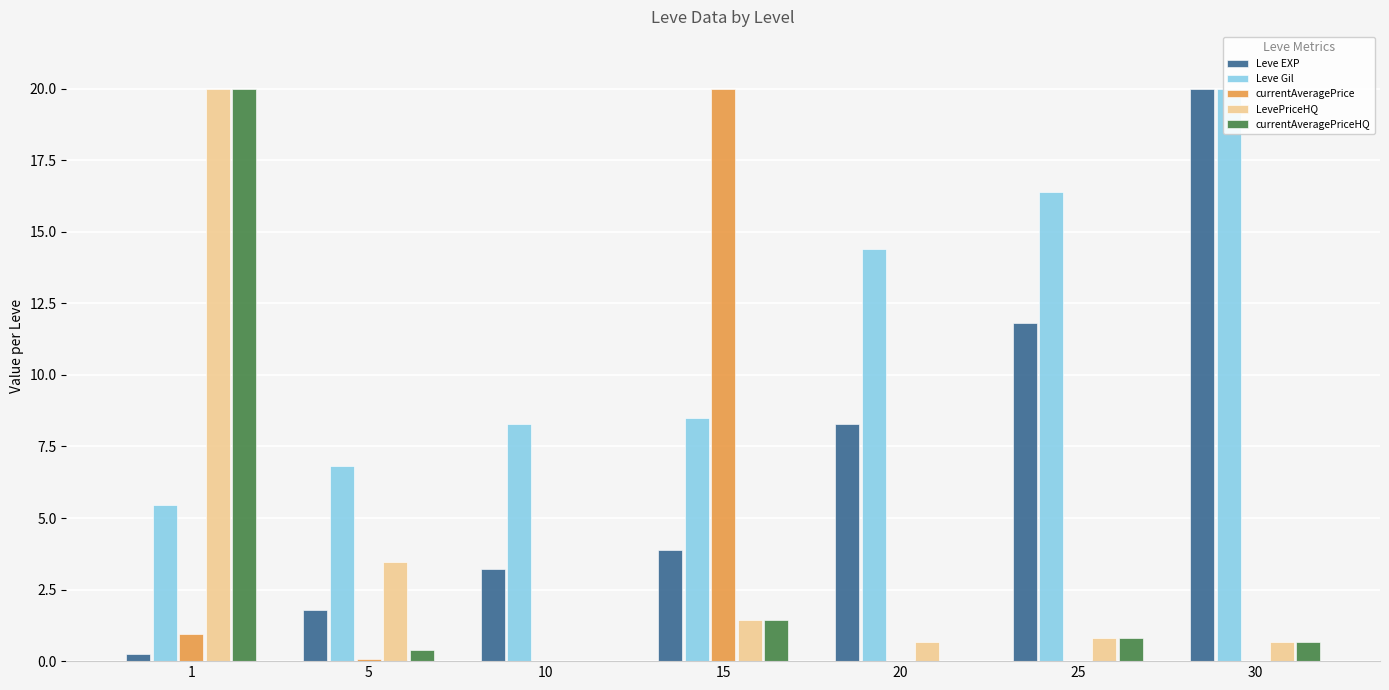

Between 1 and 30, which is larger?

30